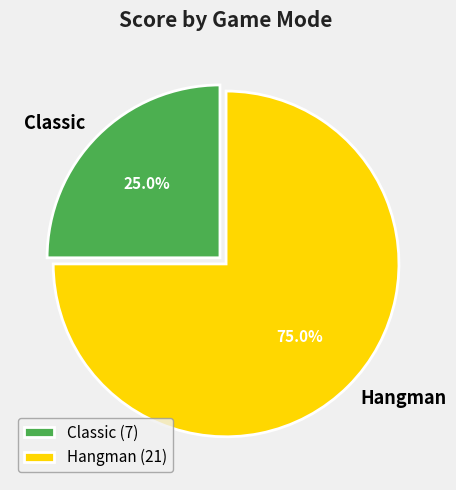

Is it true that Classic is 12% of the pie?

False